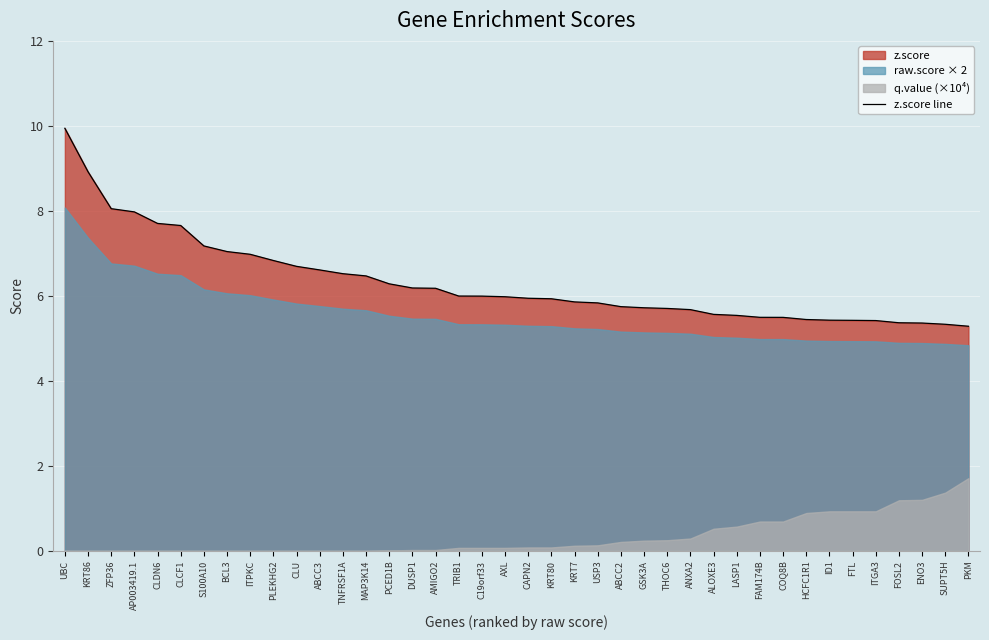

Count the number of categories in the chart.

40